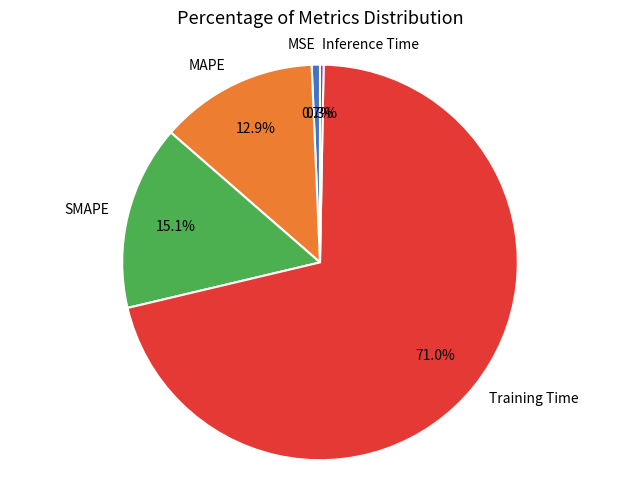

Count the number of slices in the pie.

5